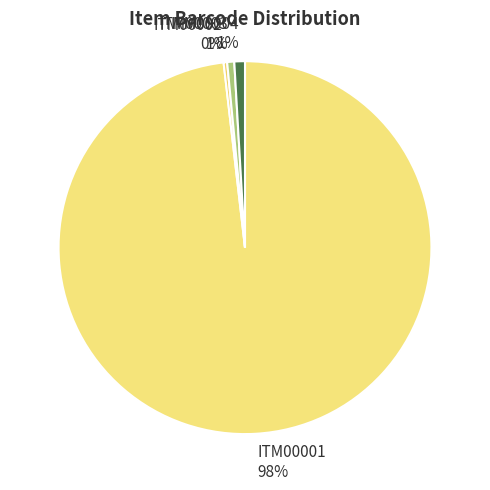

True or false: ITM00003 accounts for 11% of the total.

False